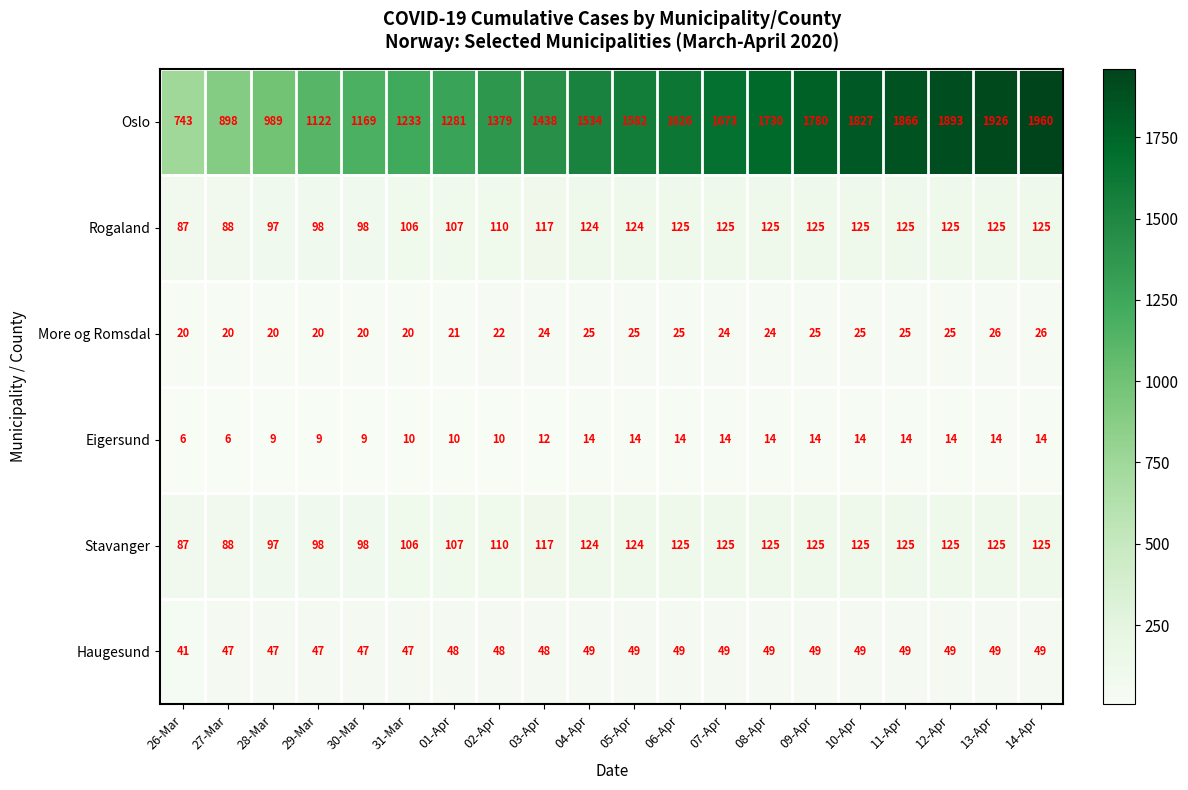

What is the minimum value shown in the chart?

6